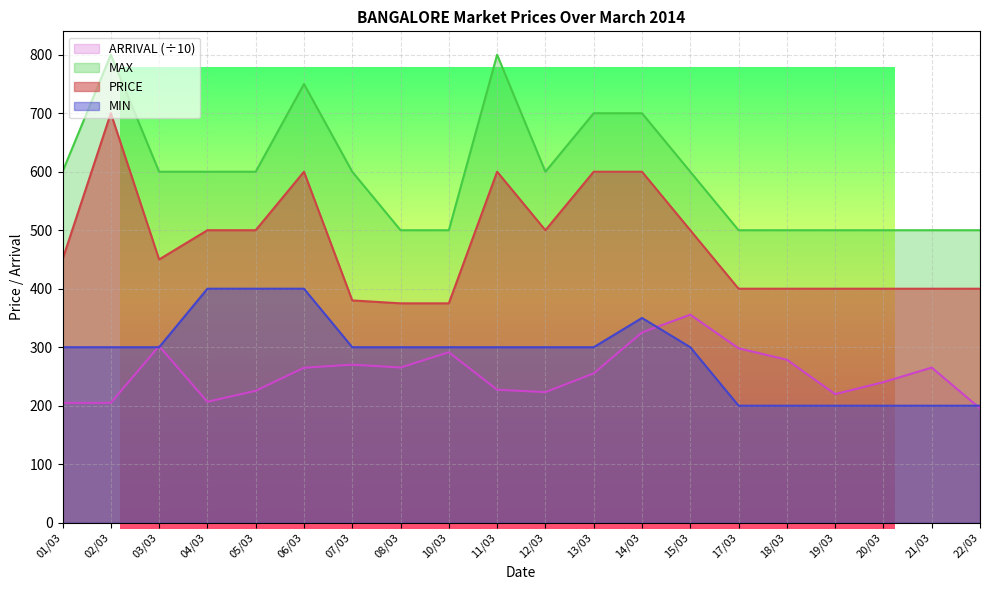

What is the difference between the maximum and minimum values in the PRICE series?

325.0